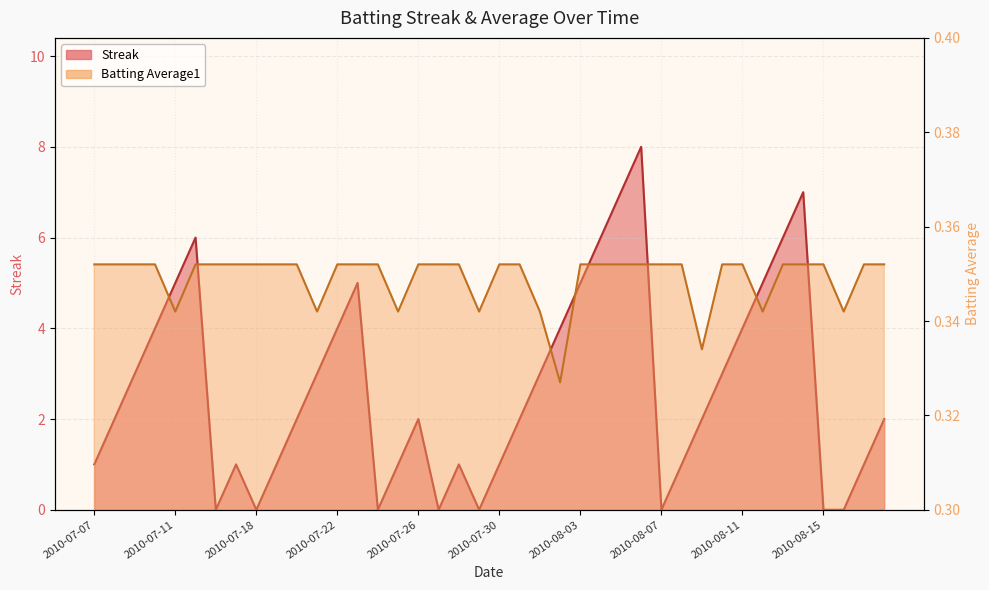

Which category has the highest value in the Batting Average1 series?

2010-07-07